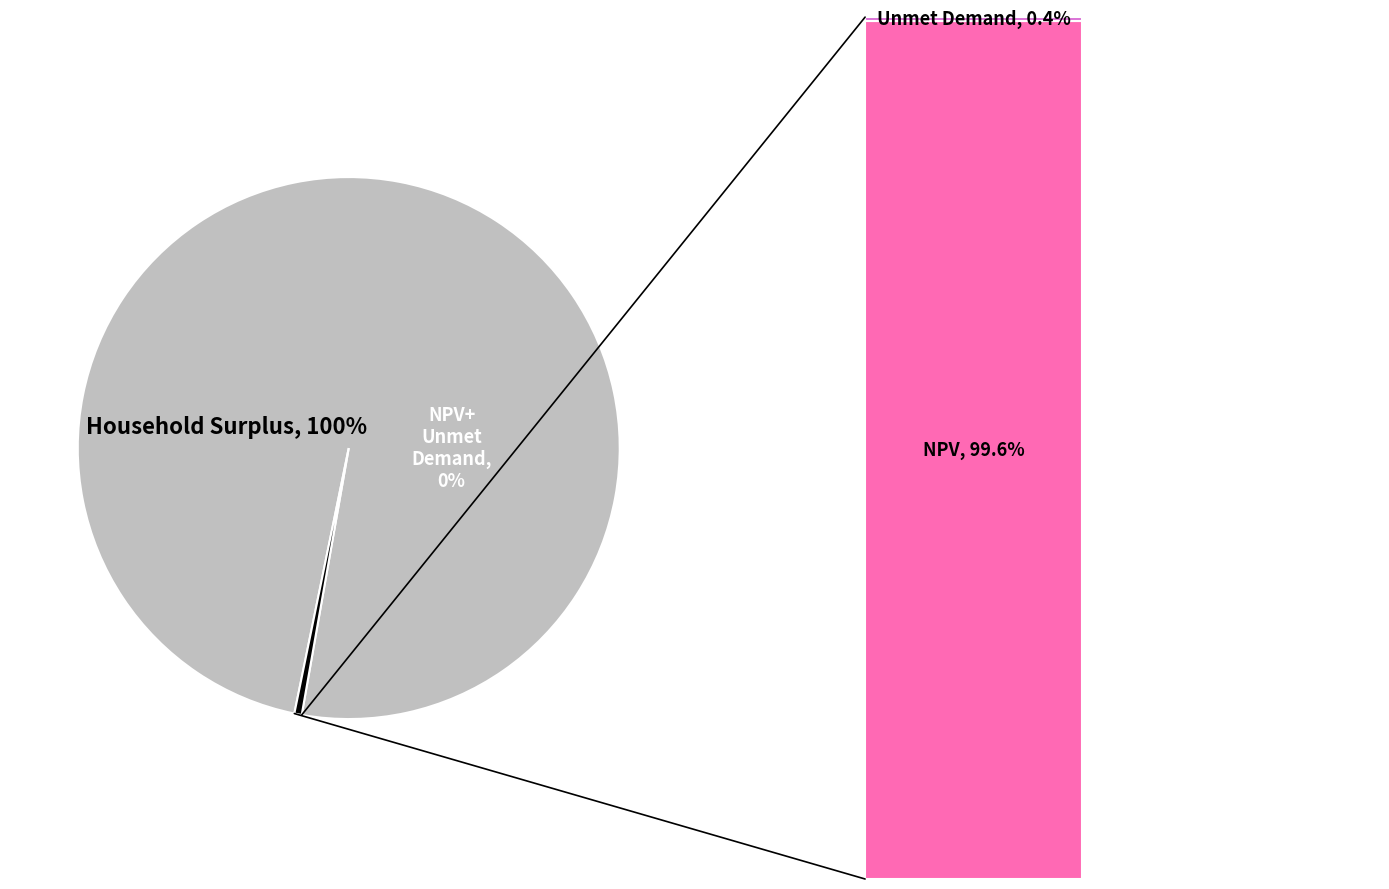

Does NPV represent more than half of the total?

No